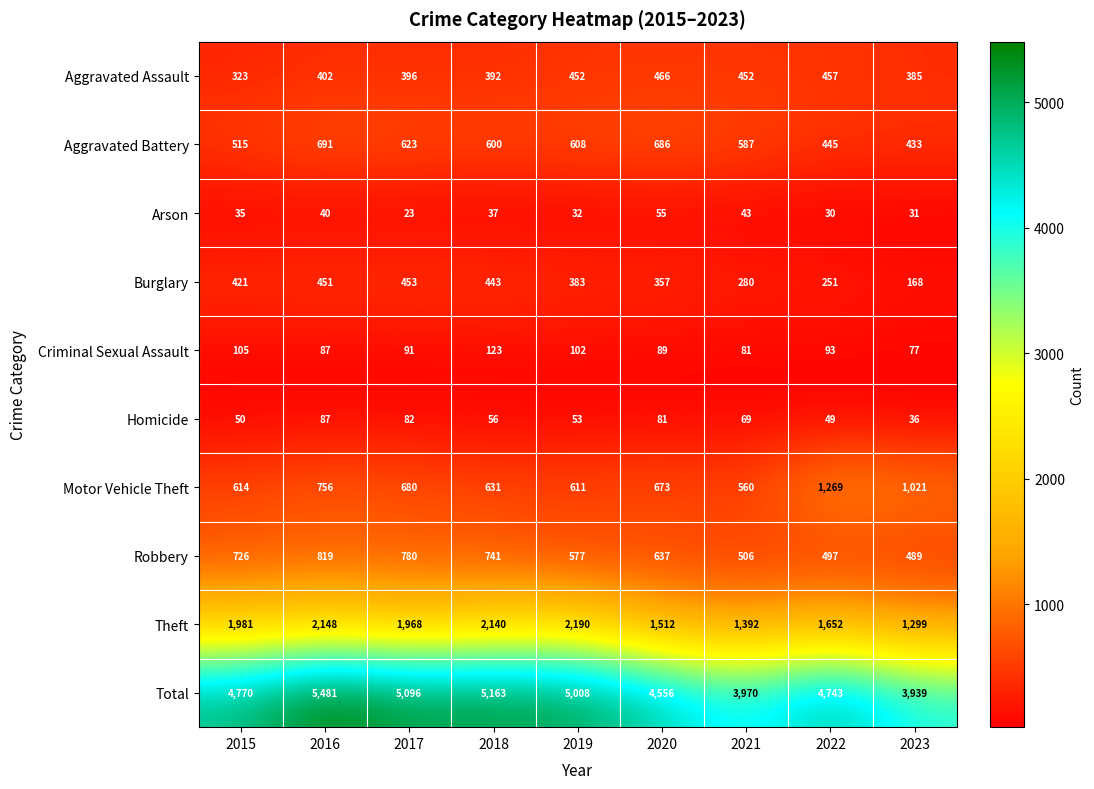

What is the sum of all Aggravated Battery values?

5188